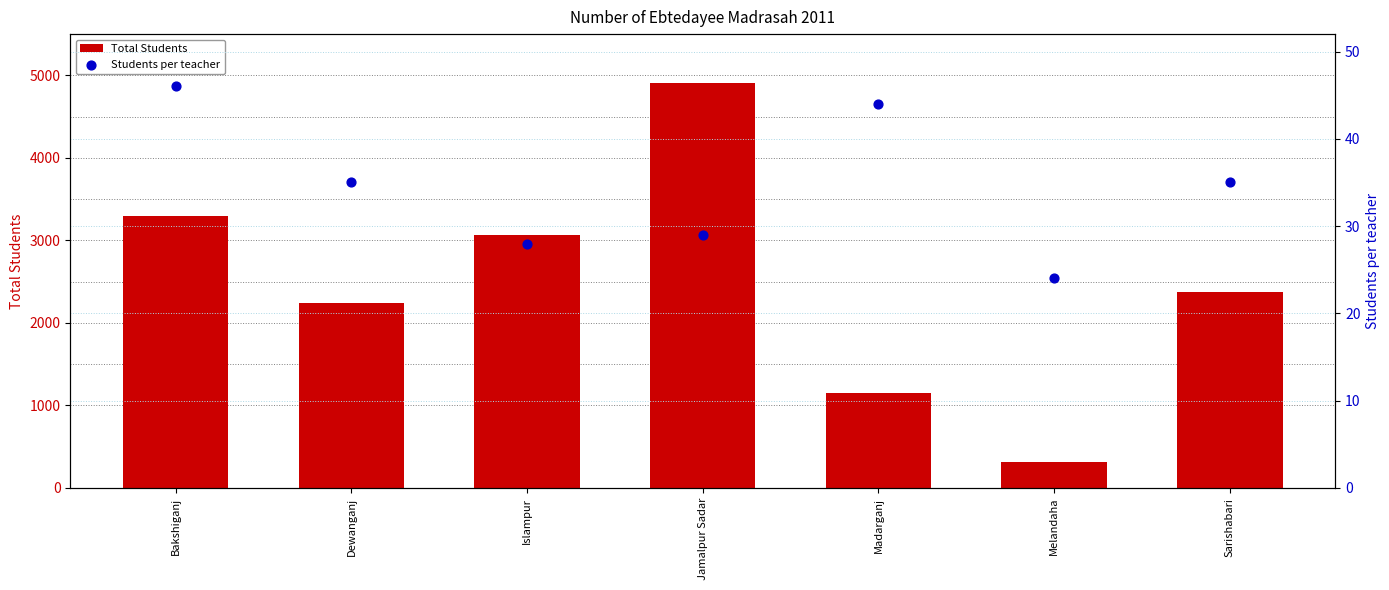

At how many categories does at least one series exceed 4097?

1